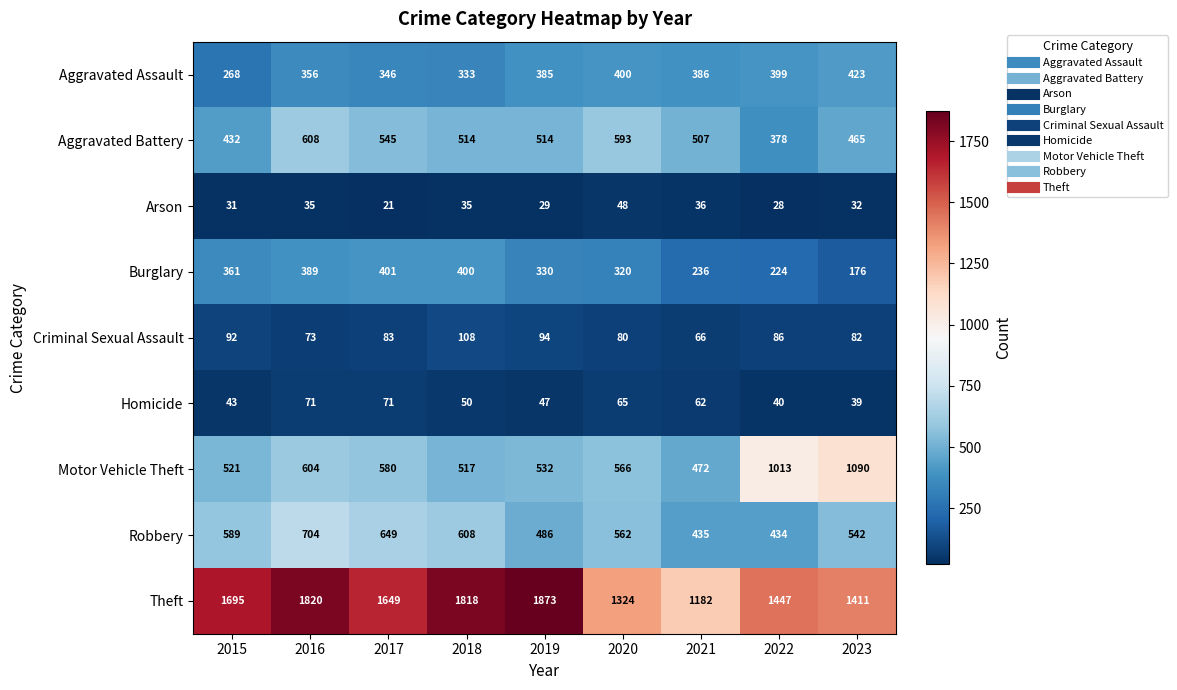

What is the sum of all Theft values?

14219